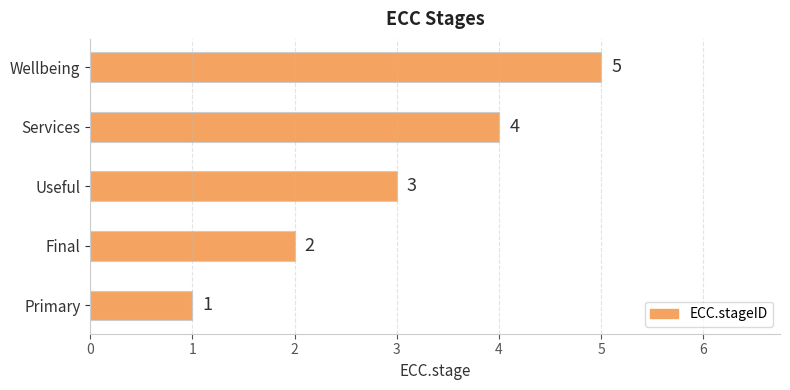

What is the difference between the second highest and minimum values?

3